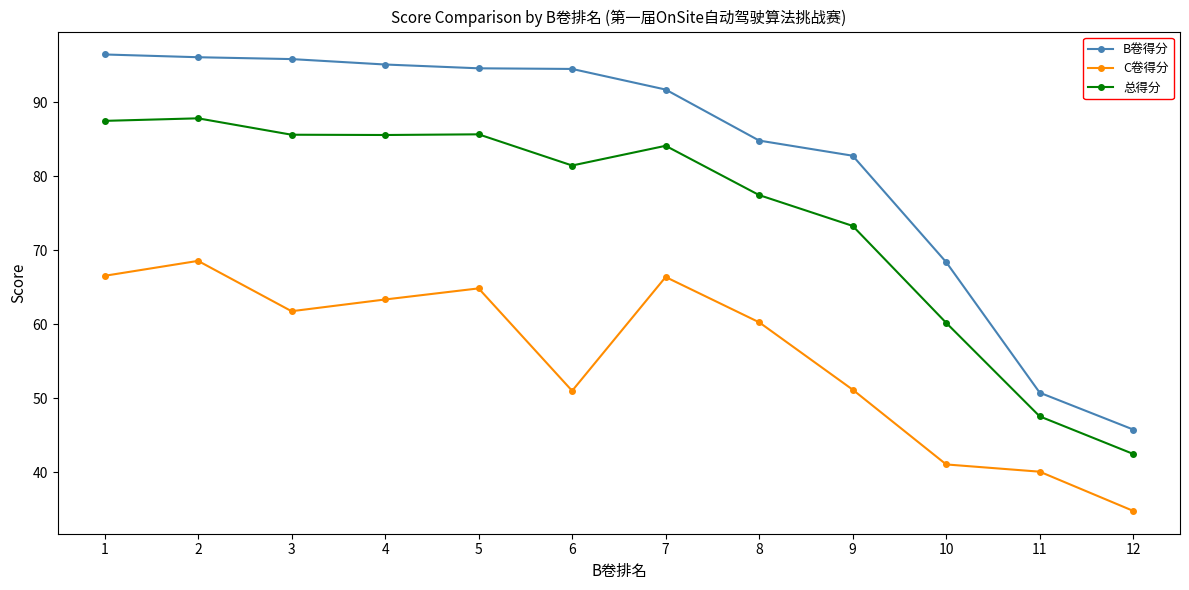

How many interior local valleys does the C卷得分 series have?

2